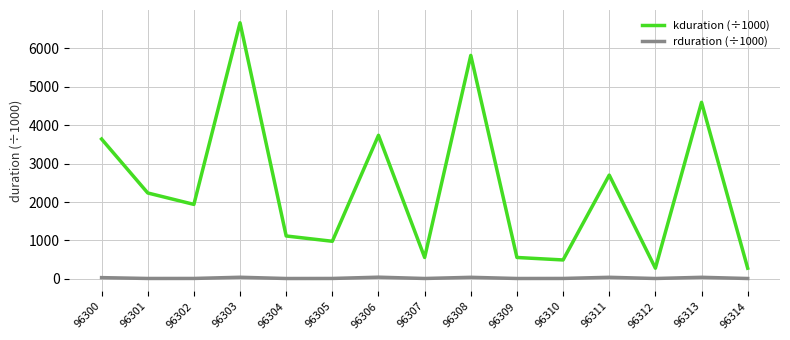

What is the difference between the highest and lowest values at 96301?

2222.5